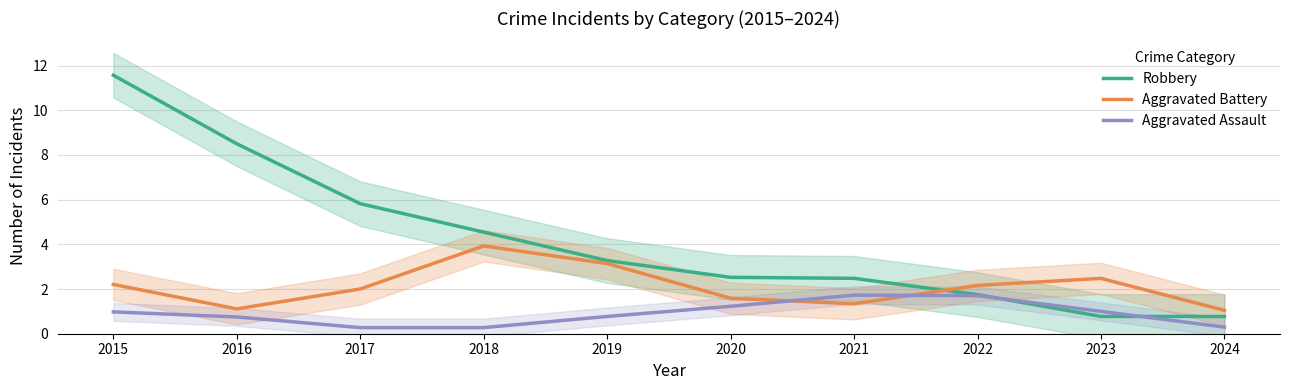

What is the greatest value displayed?

11.6